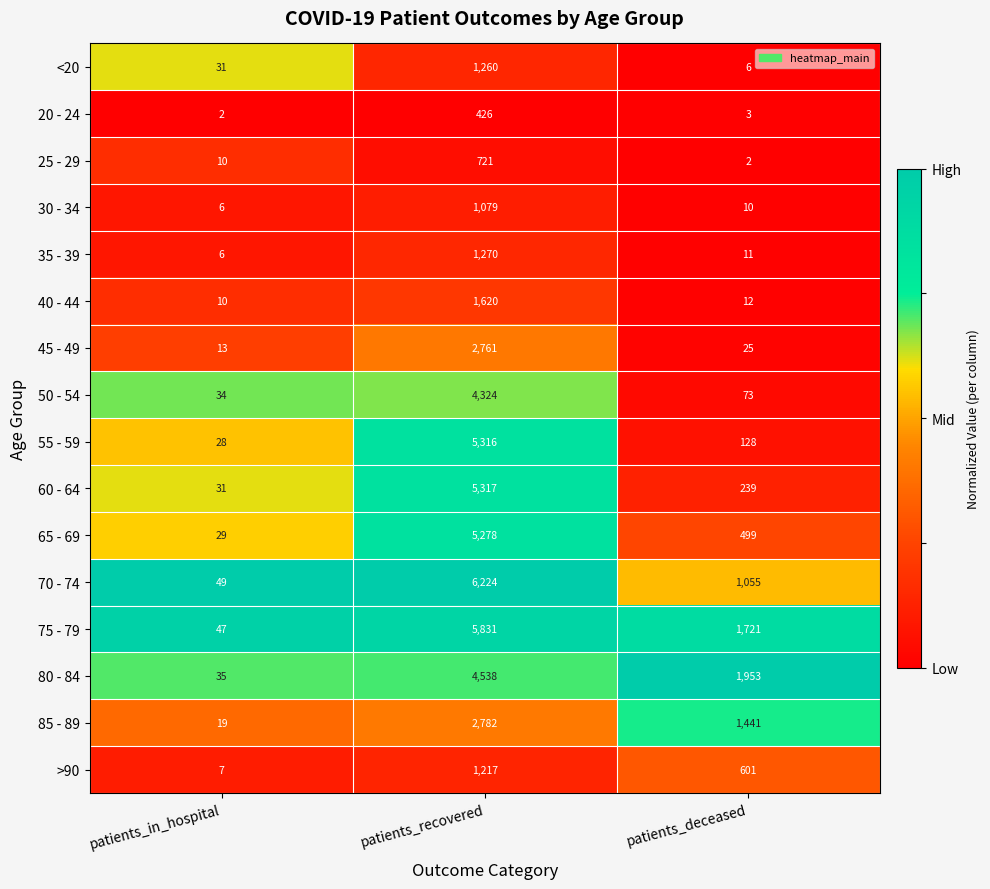

Which category has the lowest value in the 50 - 54 series?

patients_in_hospital